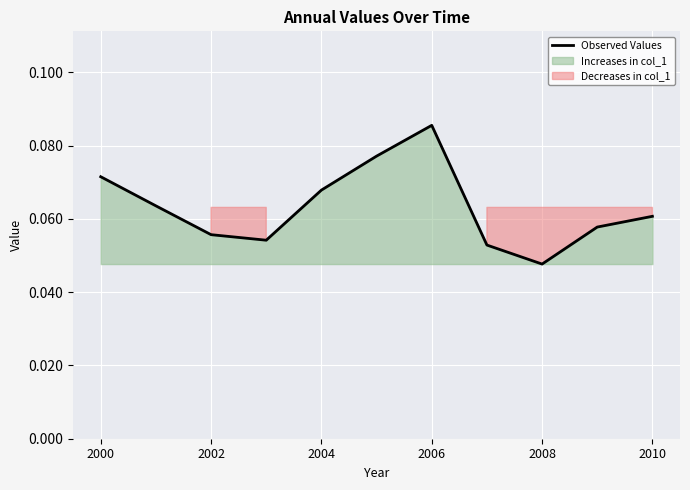

The chart shows a value of 0.1 at 9. True or false?

False